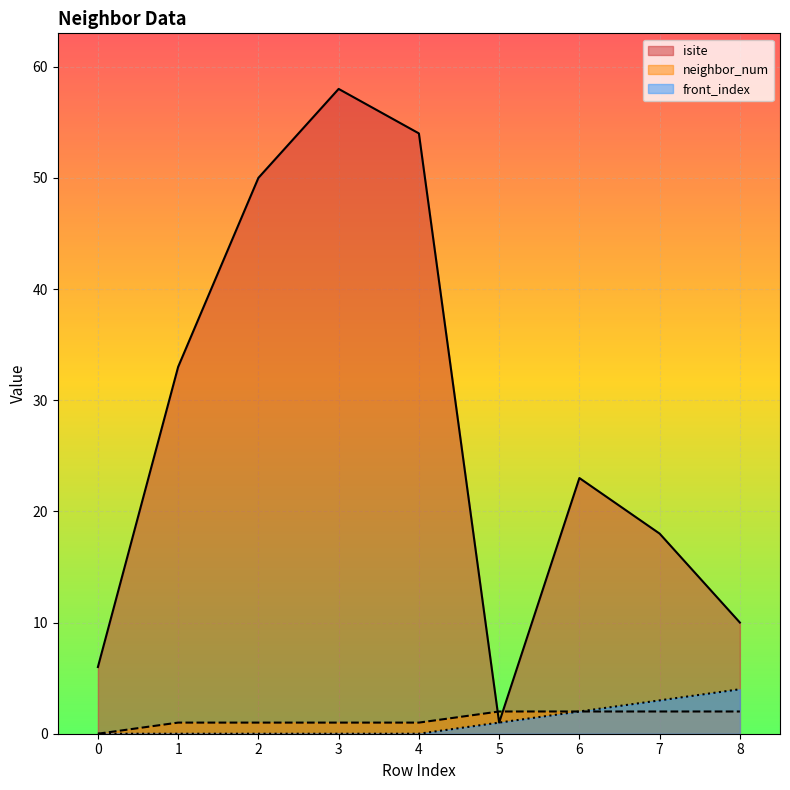

How many interior local valleys does the isite series have?

1